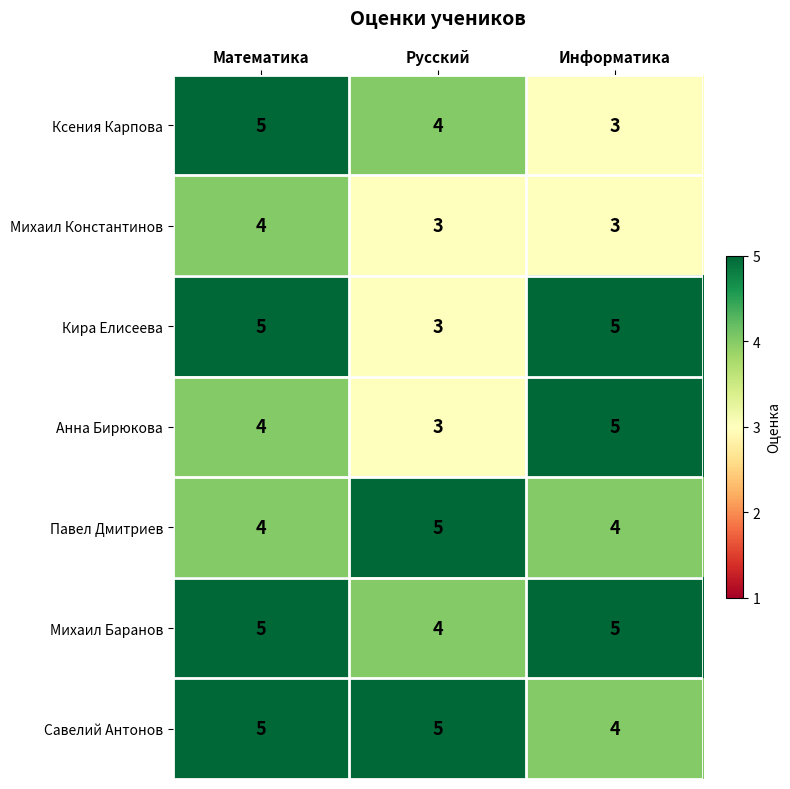

At how many categories does at least one series exceed 4?

3